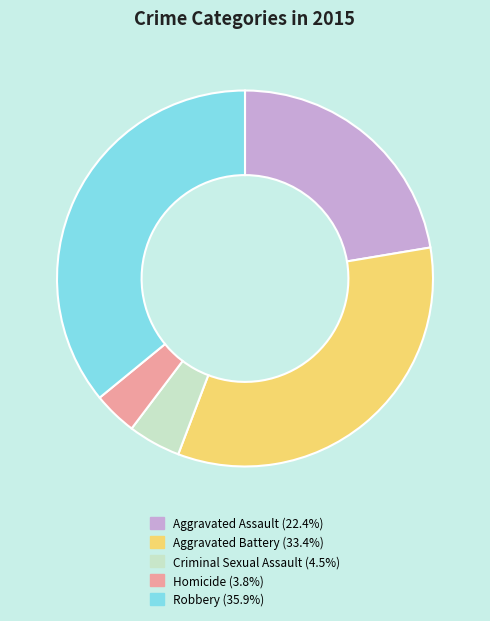

Approximately how many times larger is the value at Aggravated Assault compared to Homicide?

5.9